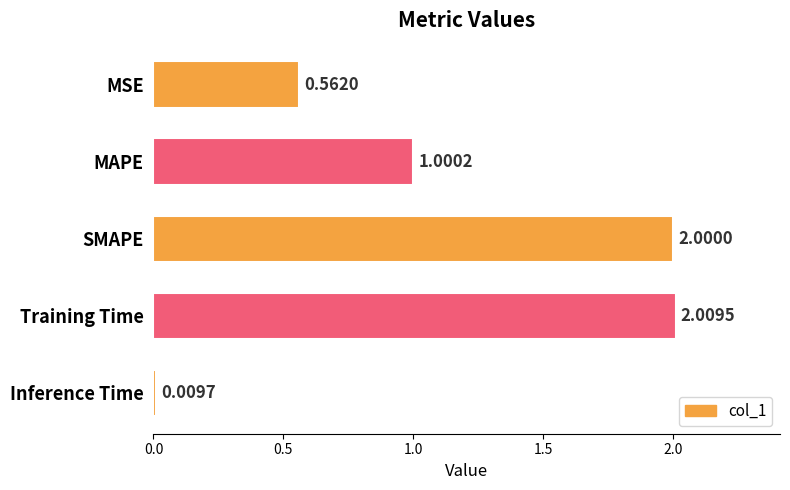

What is the average value?

1.1